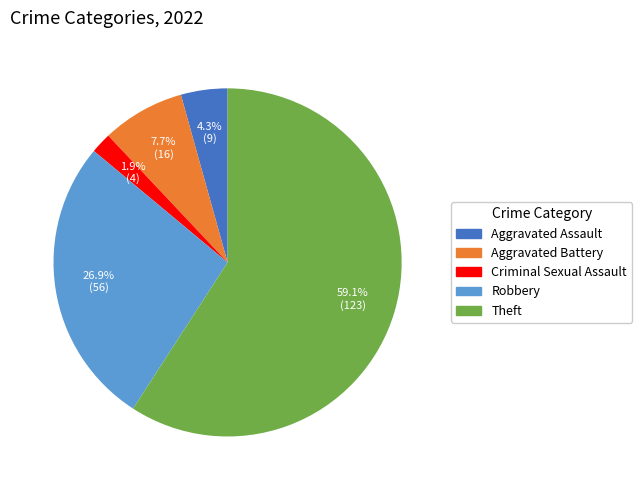

Count the number of slices in the pie.

5